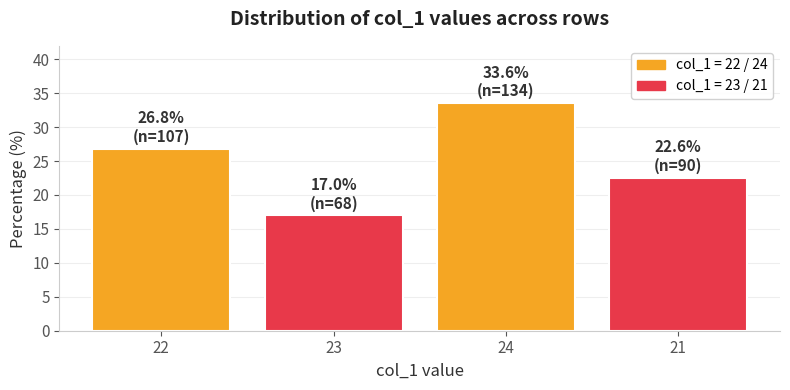

What is the greatest value displayed?

33.6